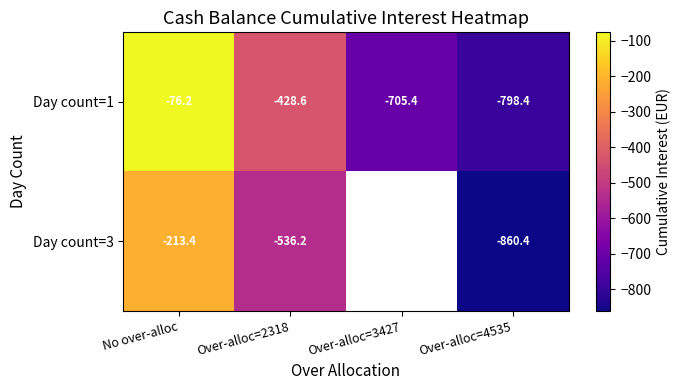

Where does the Day count=1 series first go above -428?

No over-alloc